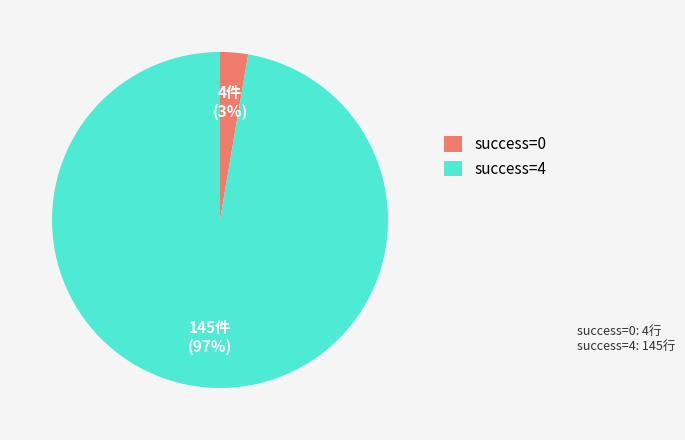

Between success=4 and success=0, which is larger?

success=4